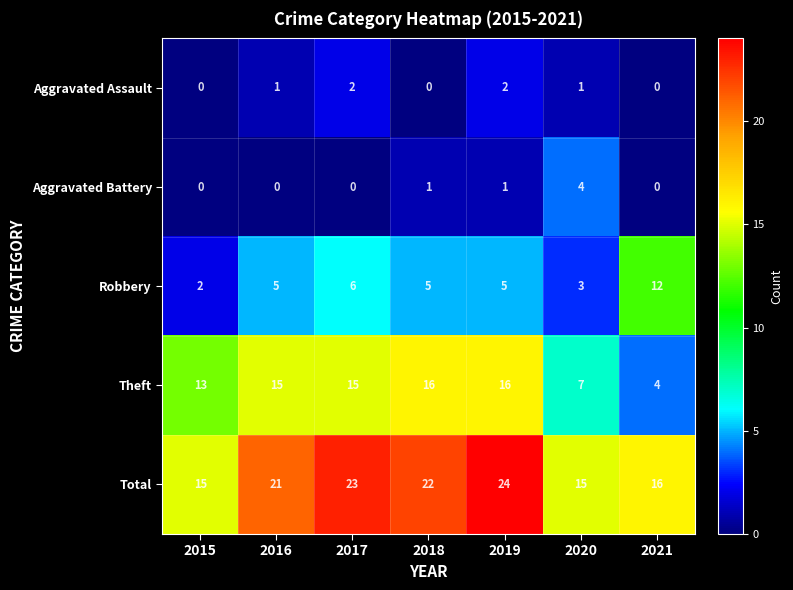

List the series in order of their peak value, lowest first.

Aggravated Assault, Aggravated Battery, Robbery, Theft, Total